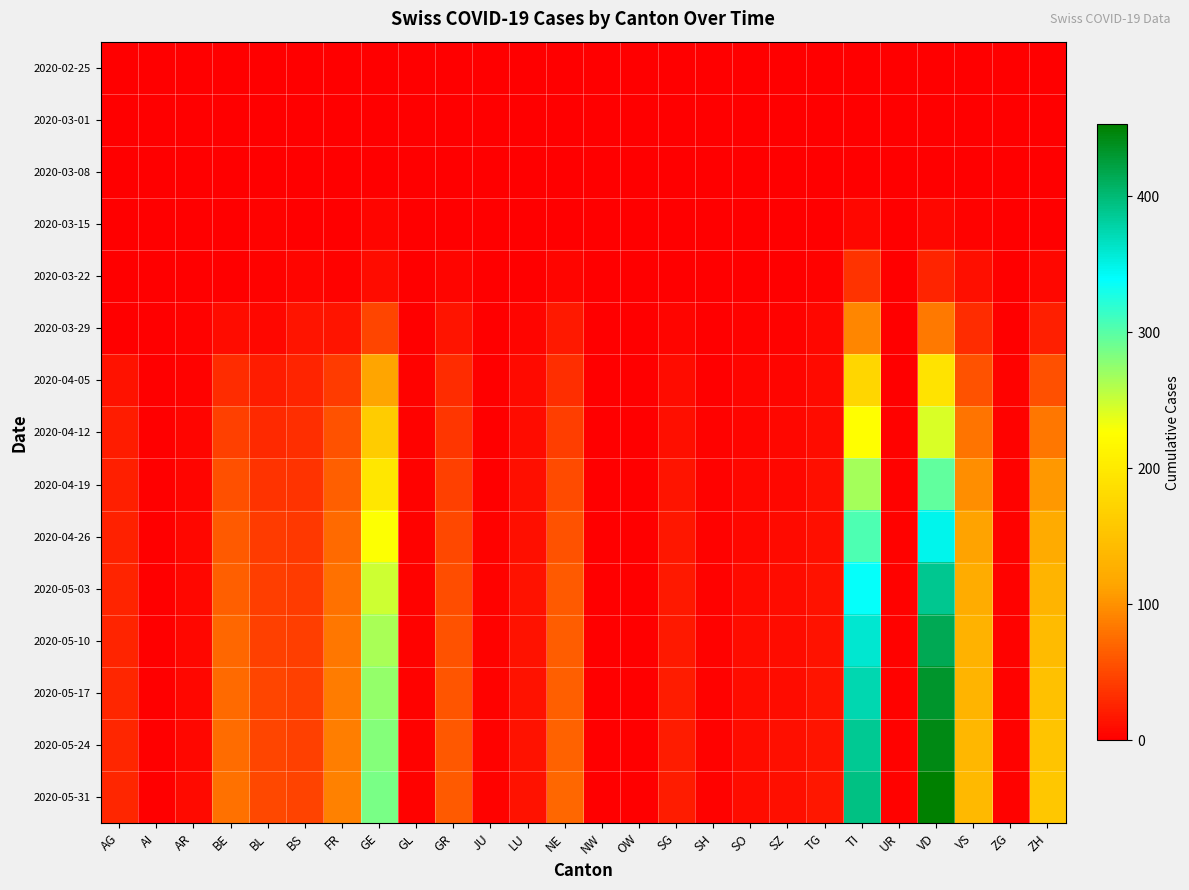

Between JU and FR, which is larger?

JU